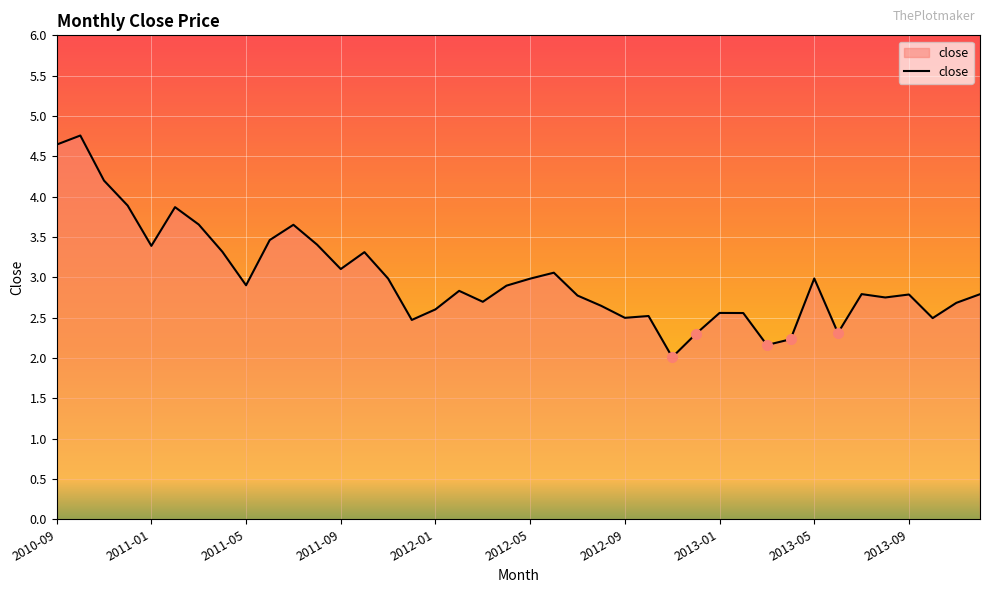

What is the minimum value shown in the chart?

2.0